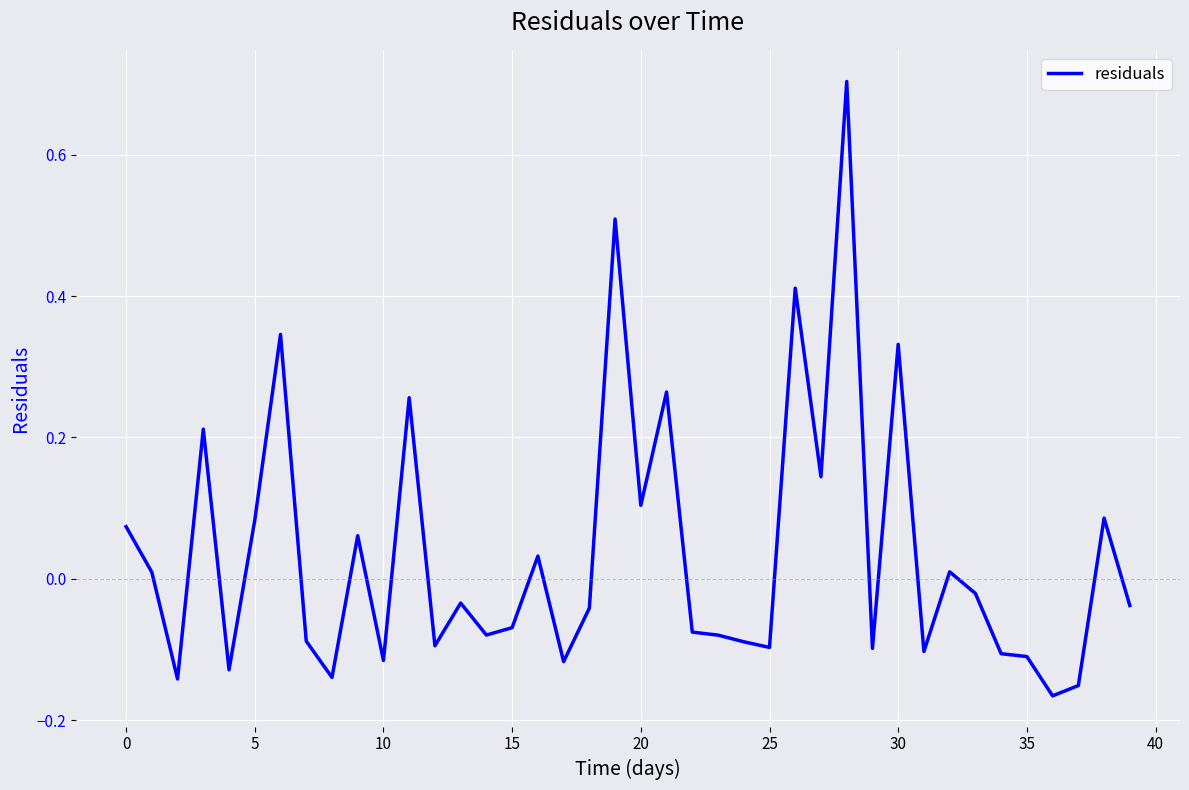

True or false: the data has more than 1 interior local peaks.

True